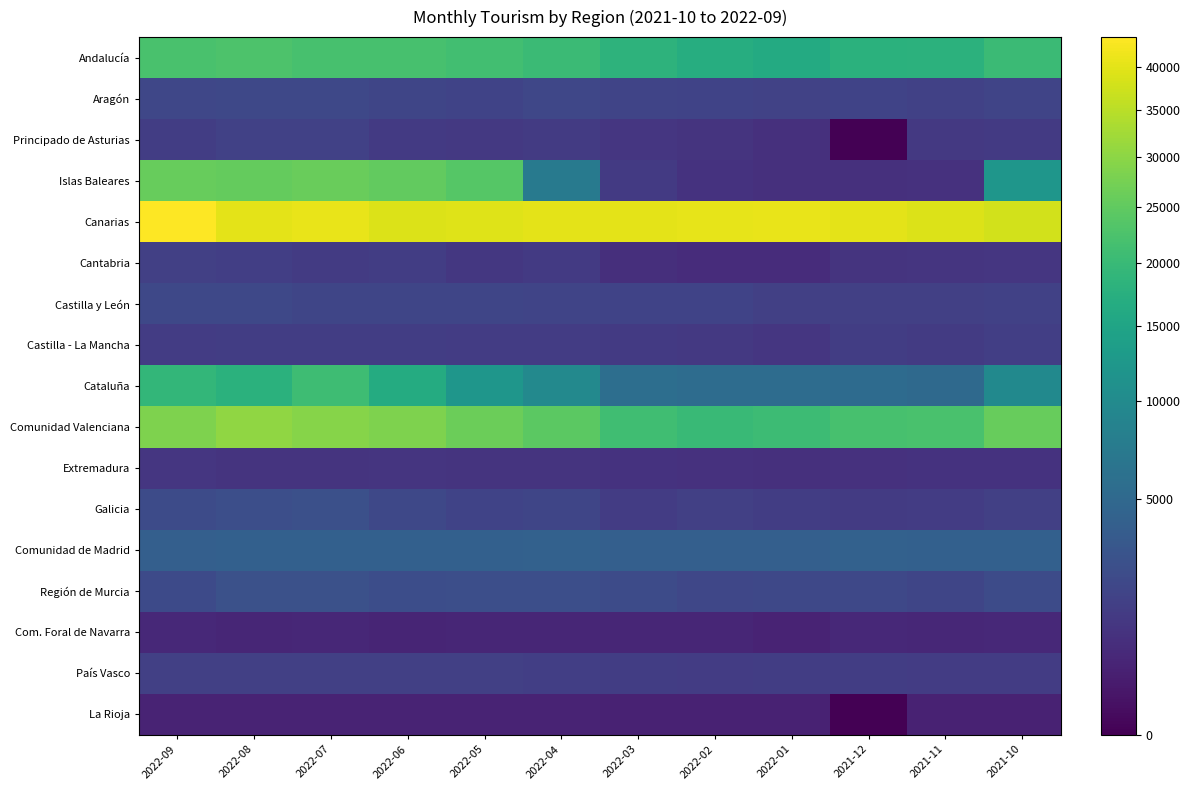

Reading left to right, what are all the values shown in this chart?

Andalucía: 2022-09=22211	2022-08=22730	2022-07=21989	2022-06=22070	2022-05=21160	2022-04=20256	2022-03=18256	2022-02=16930	2022-01=16434	2021-12=17725	2021-11=18124	2021-10=20237
Aragón: 2022-09=1978	2022-08=2033	2022-07=2062	2022-06=1878	2022-05=1749	2022-04=2001	2022-03=1856	2022-02=1793	2022-01=1734	2021-12=1800	2021-11=1608	2021-10=1853
Principado de Asturias: 2022-09=1432	2022-08=1654	2022-07=1643	2022-06=1279	2022-05=1220	2022-04=1315	2022-03=1083	2022-02=975	2022-01=848	2021-12=0	2021-11=1183	2021-10=1247
Islas Baleares: 2022-09=25747	2022-08=25595	2022-07=26055	2022-06=25212	2022-05=23800	2022-04=7345	2022-03=1280	2022-02=923	2022-01=850	2021-12=844	2021-11=870	2021-10=12037
Canarias: 2022-09=43709	2022-08=40143	2022-07=41017	2022-06=39262	2022-05=39395	2022-04=40198	2022-03=40069	2022-02=40427	2022-01=40772	2021-12=40291	2021-11=39345	2021-10=37973
Cantabria: 2022-09=1555	2022-08=1490	2022-07=1347	2022-06=1432	2022-05=1168	2022-04=1286	2022-03=811	2022-02=697	2022-01=718	2021-12=997	2021-11=1053	2021-10=1078
Castilla y León: 2022-09=2052	2022-08=2022	2022-07=1911	2022-06=1929	2022-05=1885	2022-04=1823	2022-03=1761	2022-02=1751	2022-01=1565	2021-12=1586	2021-11=1591	2021-10=1654
Castilla - La Mancha: 2022-09=1352	2022-08=1422	2022-07=1436	2022-06=1459	2022-05=1358	2022-04=1403	2022-03=1291	2022-02=1210	2022-01=1105	2021-12=1435	2021-11=1343	2021-10=1478
Cataluña: 2022-09=19134	2022-08=17785	2022-07=20700	2022-06=16447	2022-05=12025	2022-04=9671	2022-03=5718	2022-02=5457	2022-01=5452	2021-12=5285	2021-11=5141	2021-10=9892
Comunidad Valenciana: 2022-09=28345	2022-08=30540	2022-07=29346	2022-06=28397	2022-05=26169	2022-04=24462	2022-03=21029	2022-02=20181	2022-01=20600	2021-12=21984	2021-11=22239	2021-10=25653
Extremadura: 2022-09=1093	2022-08=1003	2022-07=982	2022-06=1034	2022-05=1014	2022-04=1004	2022-03=943	2022-02=899	2022-01=864	2021-12=893	2021-11=941	2021-10=942
Galicia: 2022-09=2293	2022-08=2517	2022-07=2634	2022-06=2036	2022-05=1777	2022-04=1934	2022-03=1351	2022-02=1592	2022-01=1419	2021-12=1349	2021-11=1411	2021-10=1584
Comunidad de Madrid: 2022-09=4057	2022-08=4075	2022-07=4111	2022-06=4105	2022-05=4109	2022-04=4199	2022-03=3987	2022-02=3974	2022-01=3996	2021-12=4166	2021-11=4161	2021-10=4138
Región de Murcia: 2022-09=2212	2022-08=2678	2022-07=2671	2022-06=2448	2022-05=2540	2022-04=2514	2022-03=2286	2022-02=1993	2022-01=2039	2021-12=2065	2021-11=1939	2021-10=2310
Com. Foral de Navarra: 2022-09=561	2022-08=514	2022-07=538	2022-06=483	2022-05=520	2022-04=487	2022-03=508	2022-02=493	2022-01=443	2021-12=571	2021-11=555	2021-10=572
País Vasco: 2022-09=1561	2022-08=1551	2022-07=1542	2022-06=1549	2022-05=1543	2022-04=1517	2022-03=1441	2022-02=1400	2022-01=1422	2021-12=1461	2021-11=1401	2021-10=1403
La Rioja: 2022-09=423	2022-08=446	2022-07=440	2022-06=440	2022-05=432	2022-04=429	2022-03=405	2022-02=385	2022-01=401	2021-12=0	2021-11=408	2021-10=410